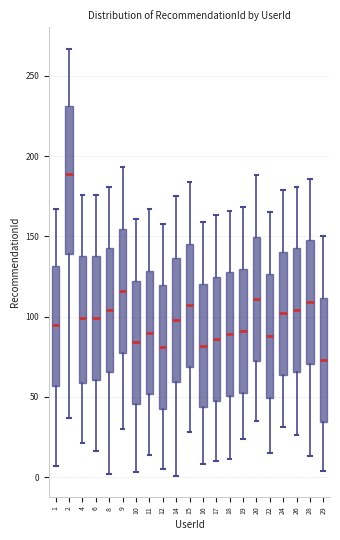

Reading left to right, read every box against the y-axis: the position of its median line, the range the box covers, and the ends of its whiskers. The values are not printed on the chart, so give them approximately, as read against the axis.

1: median 95, box 55 to 130, whiskers 5 to 165
2: median 190, box 140 to 230, whiskers 35 to 265
4: median 100, box 60 to 140, whiskers 20 to 175
6: median 100, box 60 to 140, whiskers 15 to 175
8: median 105, box 65 to 145, whiskers 0 to 180
9: median 115, box 80 to 155, whiskers 30 to 195
10: median 85, box 45 to 125, whiskers 5 to 160
11: median 90, box 50 to 130, whiskers 15 to 165
12: median 80, box 45 to 120, whiskers 5 to 160
14: median 100, box 60 to 135, whiskers 0 to 175
15: median 105, box 70 to 145, whiskers 30 to 185
16: median 80, box 45 to 120, whiskers 10 to 160
17: median 85, box 50 to 125, whiskers 10 to 165
18: median 90, box 50 to 130, whiskers 10 to 165
19: median 90, box 55 to 130, whiskers 25 to 170
20: median 110, box 75 to 150, whiskers 35 to 190
22: median 90, box 50 to 125, whiskers 15 to 165
24: median 100, box 65 to 140, whiskers 30 to 180
26: median 105, box 65 to 145, whiskers 25 to 180
28: median 110, box 70 to 150, whiskers 15 to 185
29: median 75, box 35 to 110, whiskers 5 to 150